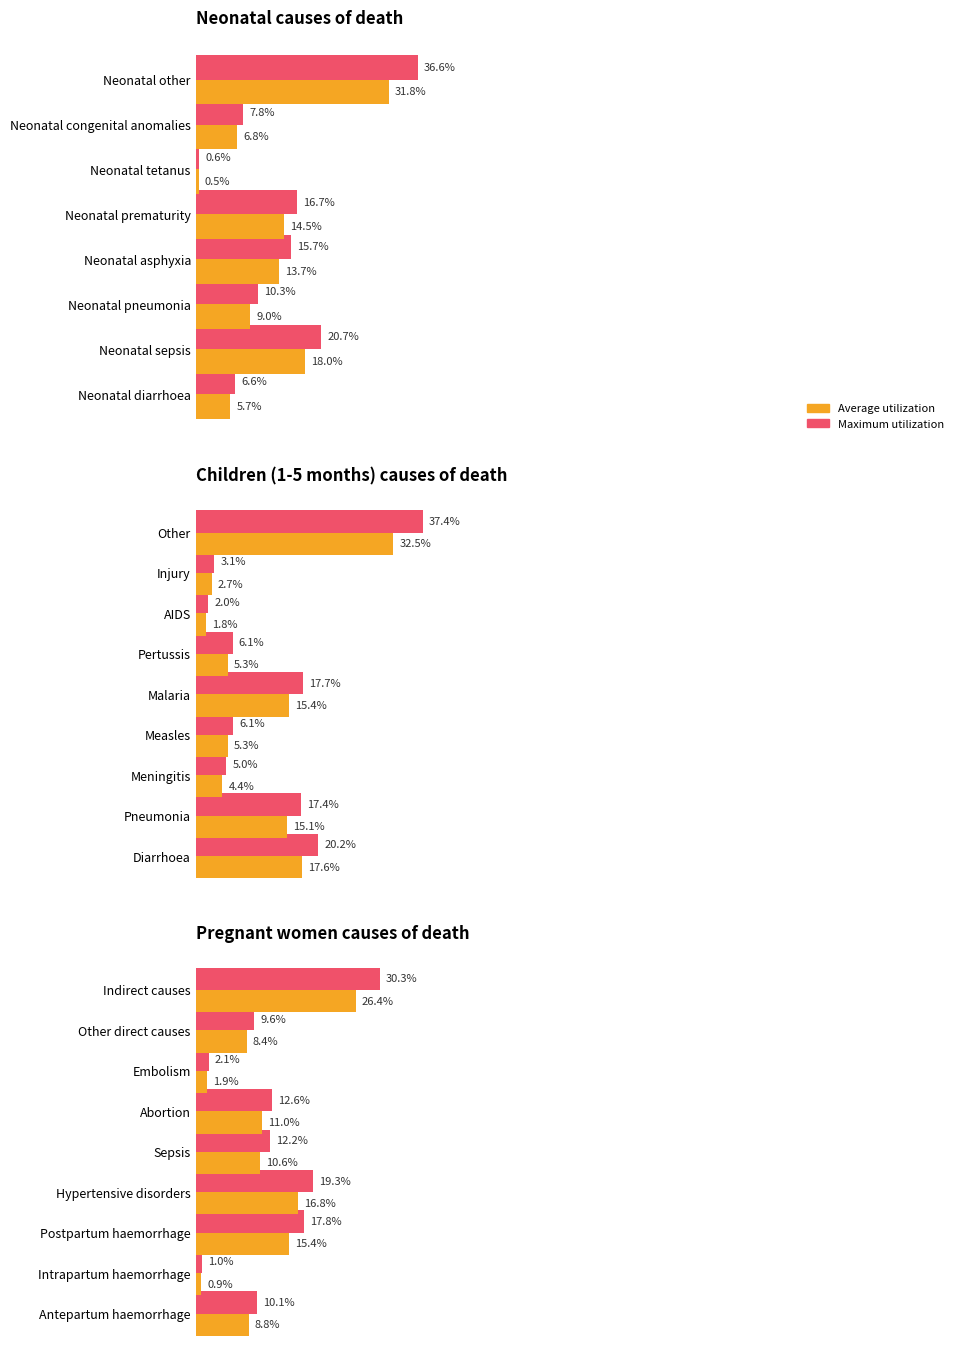

Rank the series by their average value, from highest to lowest.

Maximum utilization, Average utilization